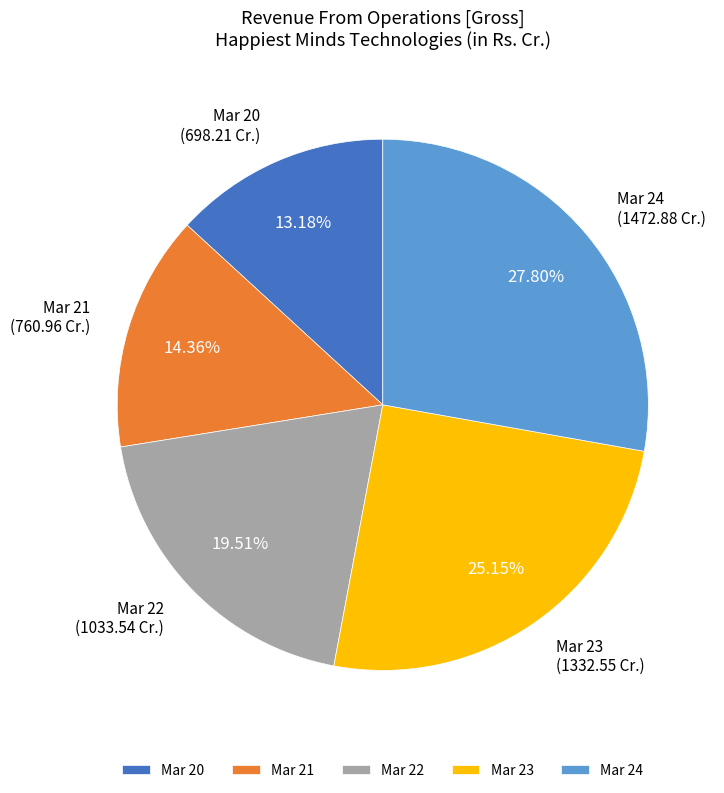

The Mar 22 slice represents 6% of the pie. True or false?

False